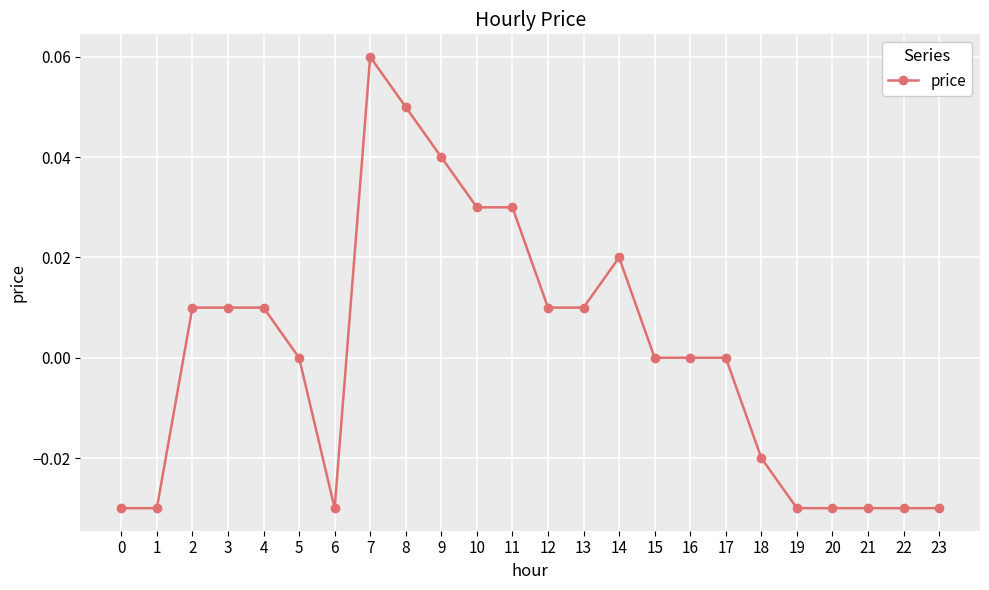

The value at 15 is -0.1. True or false?

False